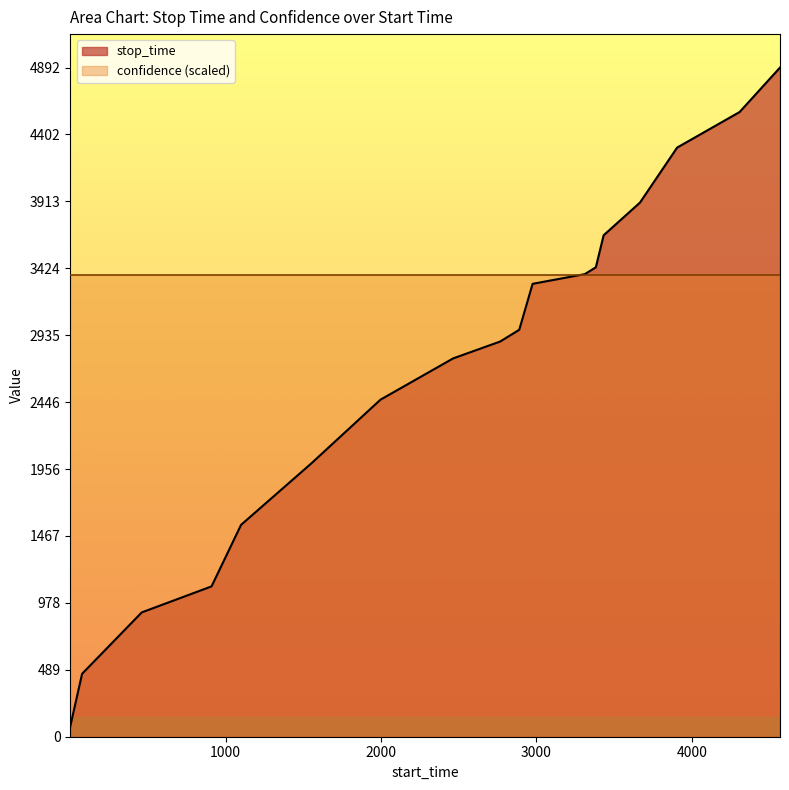

Where does the data first go above 2975?

2976